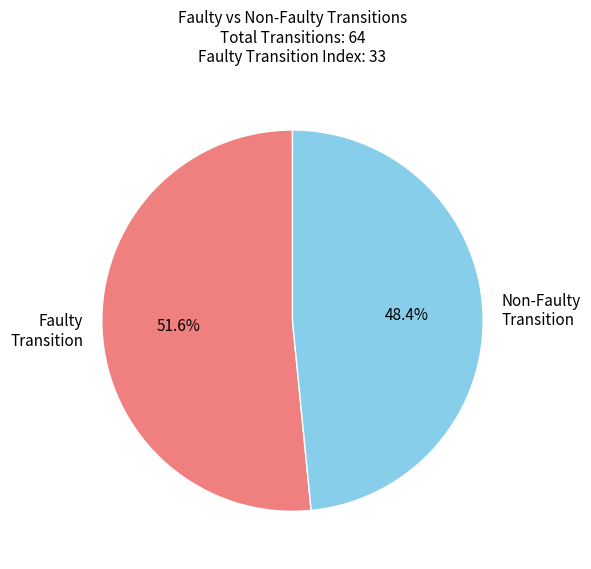

Does any single category account for the majority?

Yes